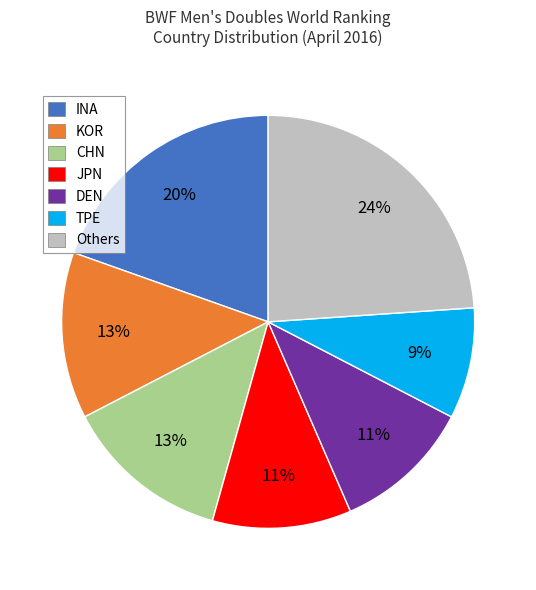

The JPN slice represents 23% of the pie. True or false?

False